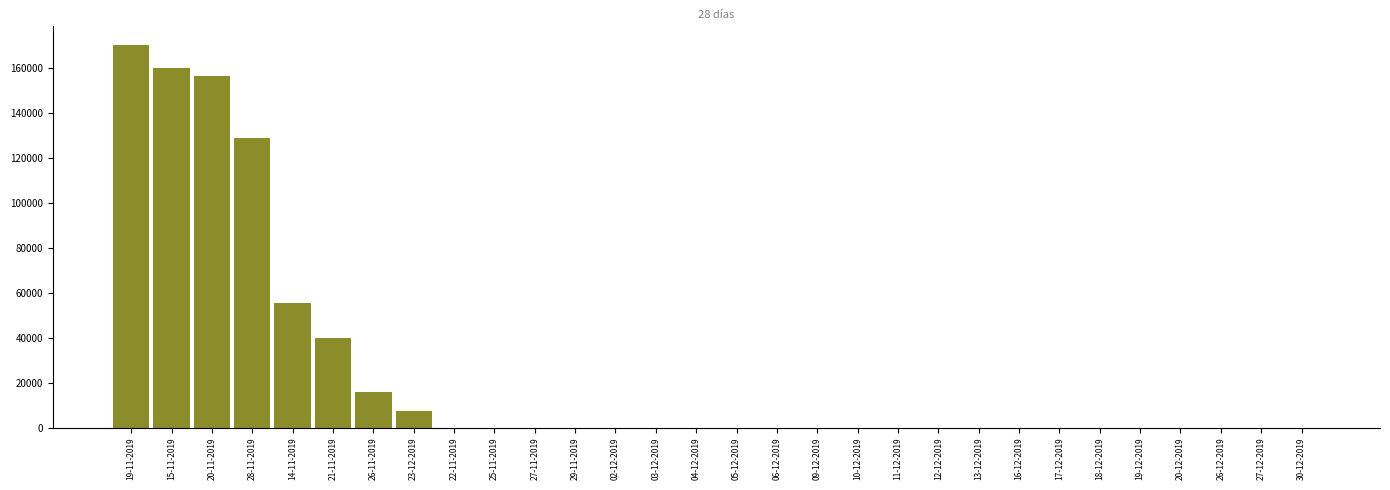

Reading left to right, transcribe all the data shown in this chart.

19-11-2019=170238	15-11-2019=160366	20-11-2019=156542	28-11-2019=129008	14-11-2019=55616	21-11-2019=39859	26-11-2019=15823	23-12-2019=7498	22-11-2019=0	25-11-2019=0	27-11-2019=0	29-11-2019=0	02-12-2019=0	03-12-2019=0	04-12-2019=0	05-12-2019=0	06-12-2019=0	09-12-2019=0	10-12-2019=0	11-12-2019=0	12-12-2019=0	13-12-2019=0	16-12-2019=0	17-12-2019=0	18-12-2019=0	19-12-2019=0	20-12-2019=0	26-12-2019=0	27-12-2019=0	30-12-2019=0